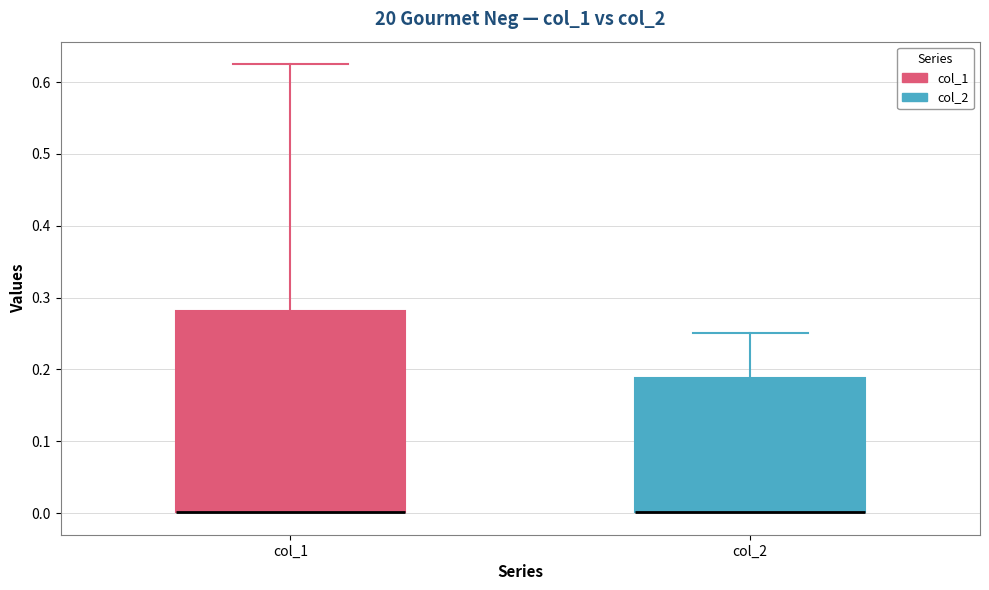

Reading left to right, read every box against the y-axis: the position of its median line, the range the box covers, and the ends of its whiskers. The values are not printed on the chart, so give them approximately, as read against the axis.

col_1: median 0.00 (drawn on the box's lower edge), box 0.00 to 0.28, whiskers 0.00 to 0.63
col_2: median 0.00 (drawn on the box's lower edge), box 0.00 to 0.19, whiskers 0.00 to 0.25